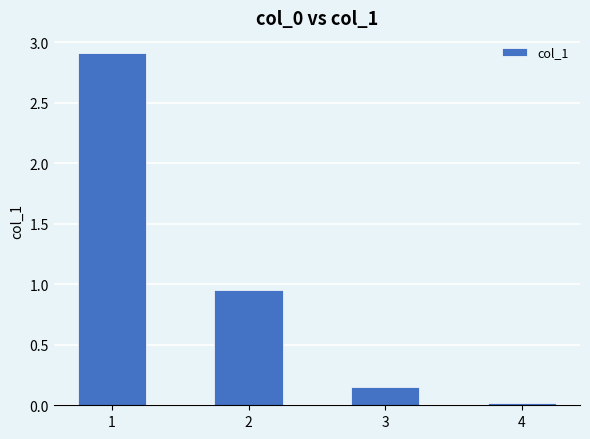

What is the difference between the values at 1 and 2?

2.0